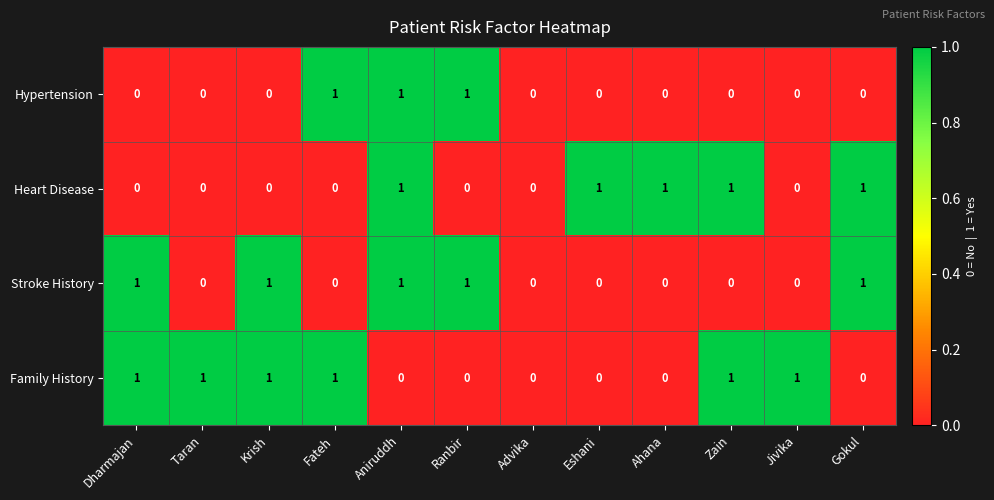

What is the difference between the highest and lowest values at Eshani?

1